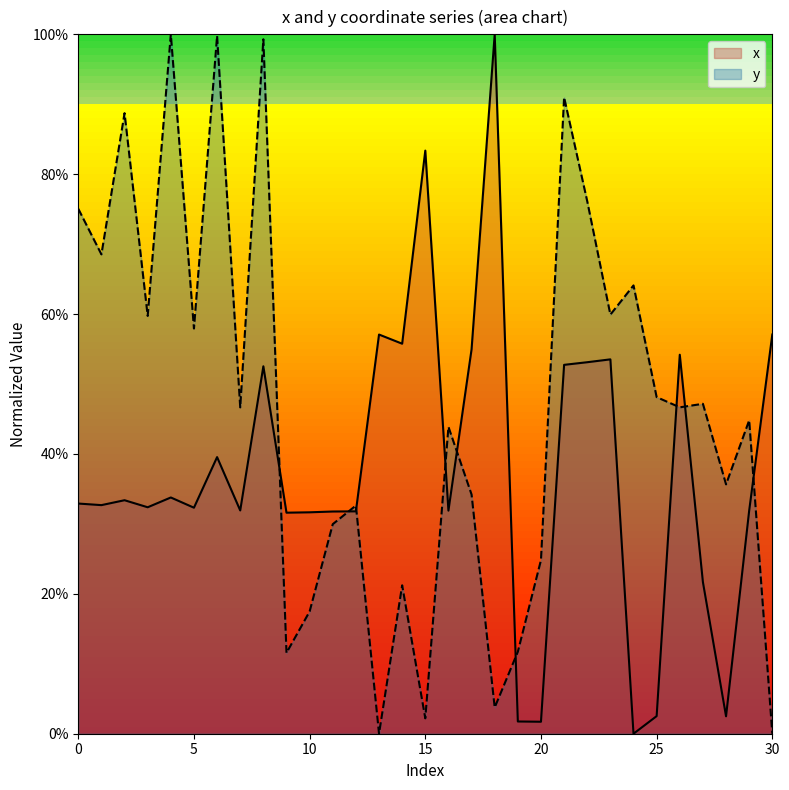

Which series changed the most between 12 and 17?

x